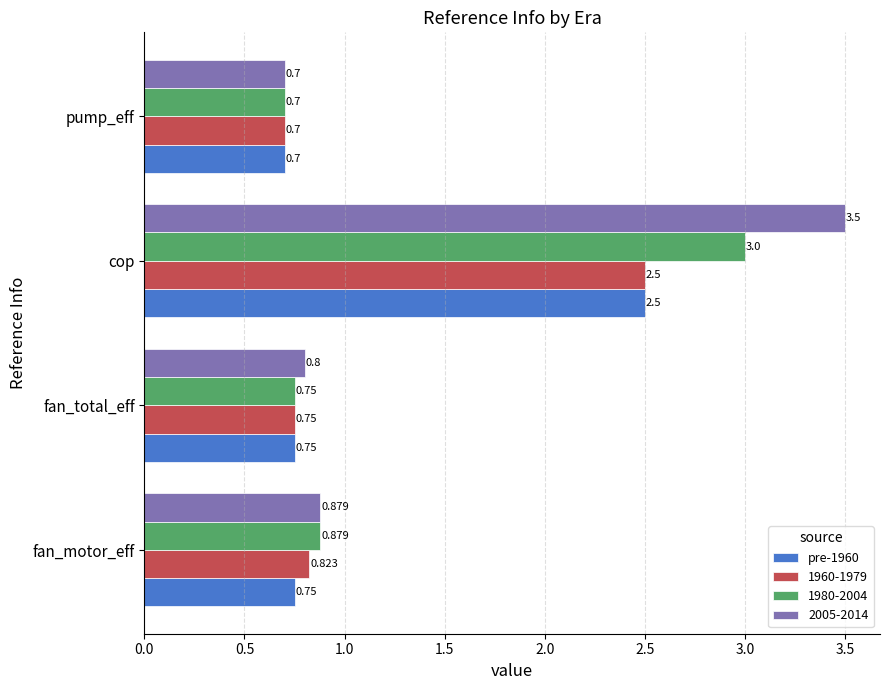

Is the value of 1980-2004 at cop greater than the value of 1960-1979 at pump_eff?

Yes